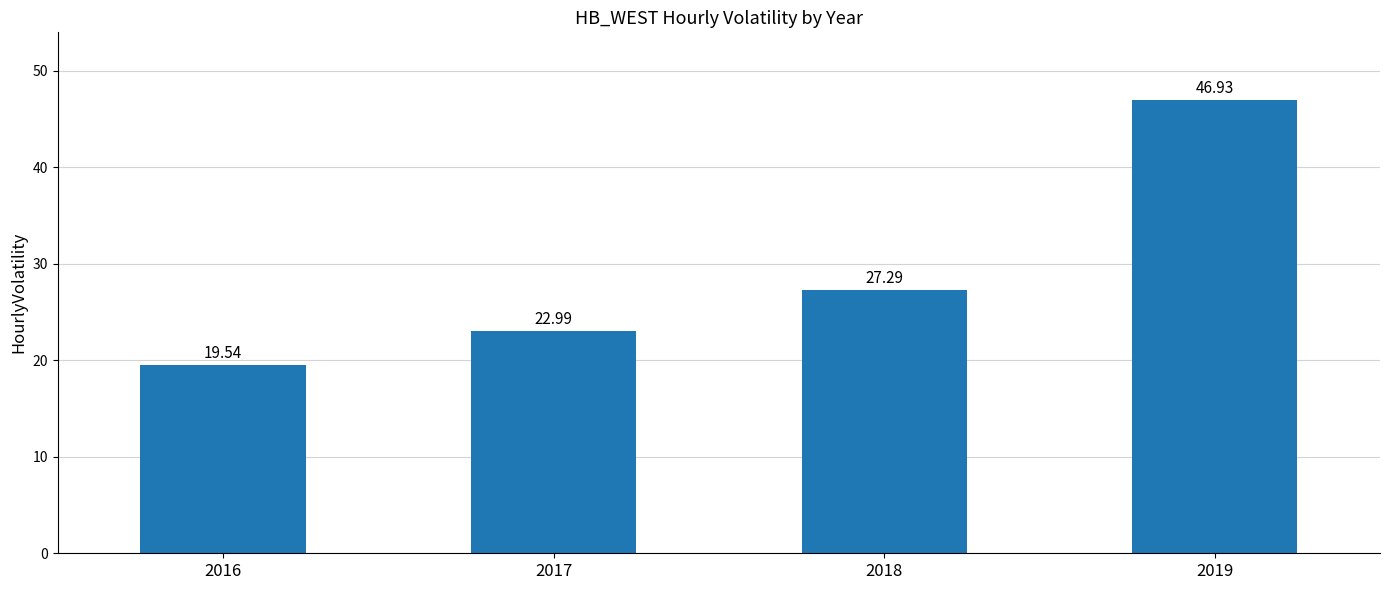

Rank the categories by value from lowest to highest.

2016, 2017, 2018, 2019